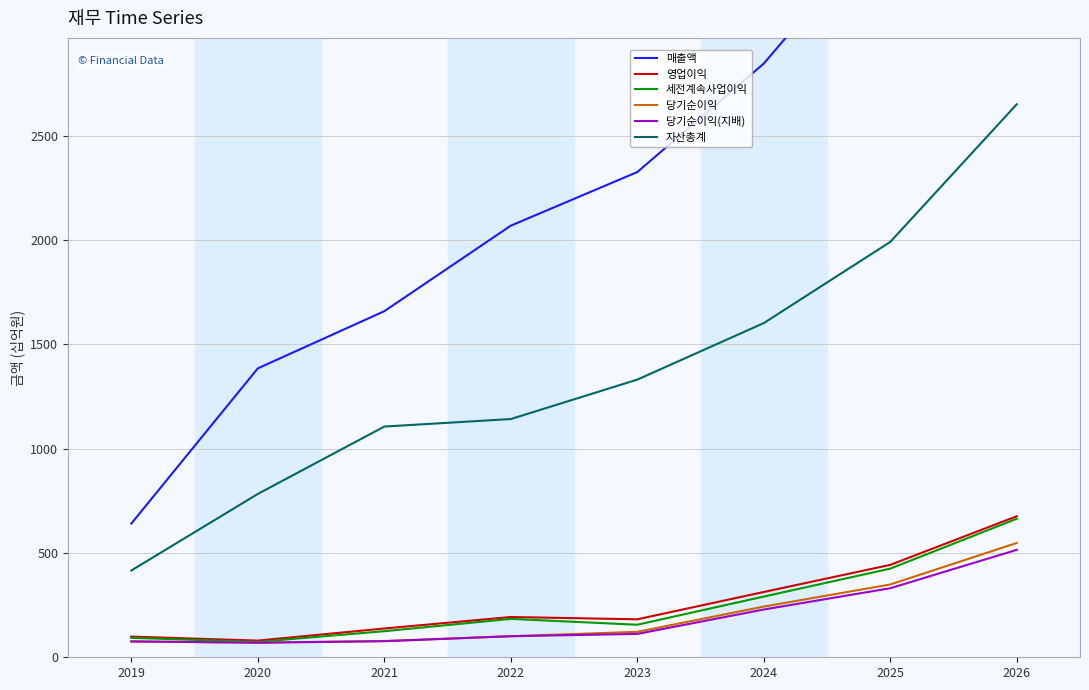

What is the minimum value shown in the chart?

70